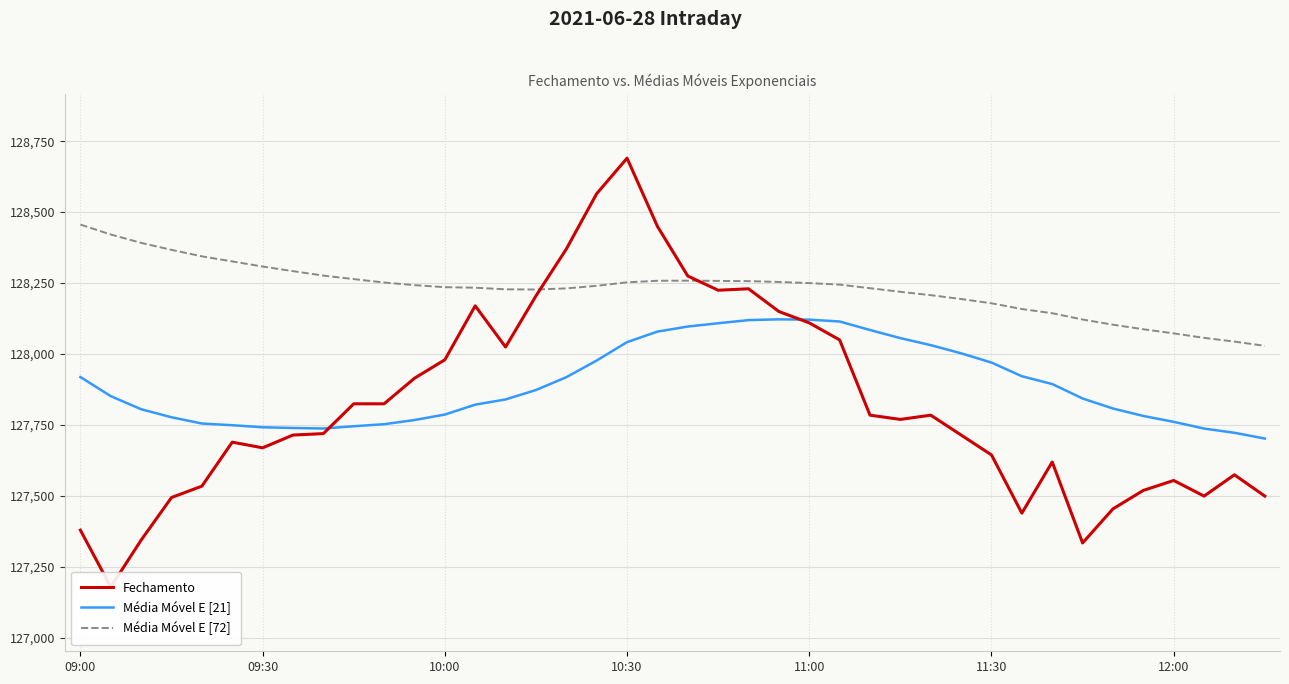

Rank the series by their maximum value, from lowest to highest.

Média Móvel E [21], Média Móvel E [72], Fechamento